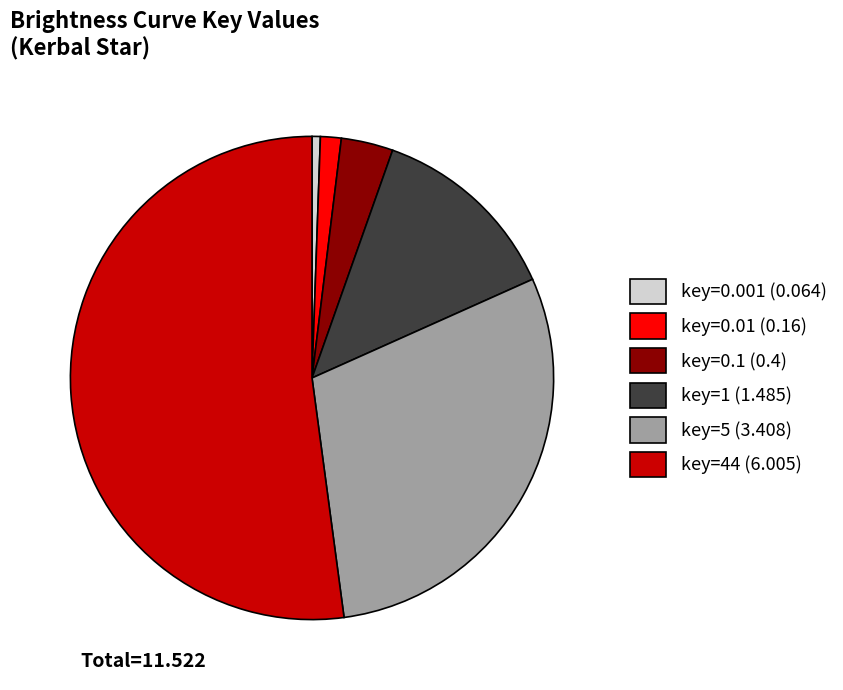

Which slice is the largest?

key=44 (6.005)